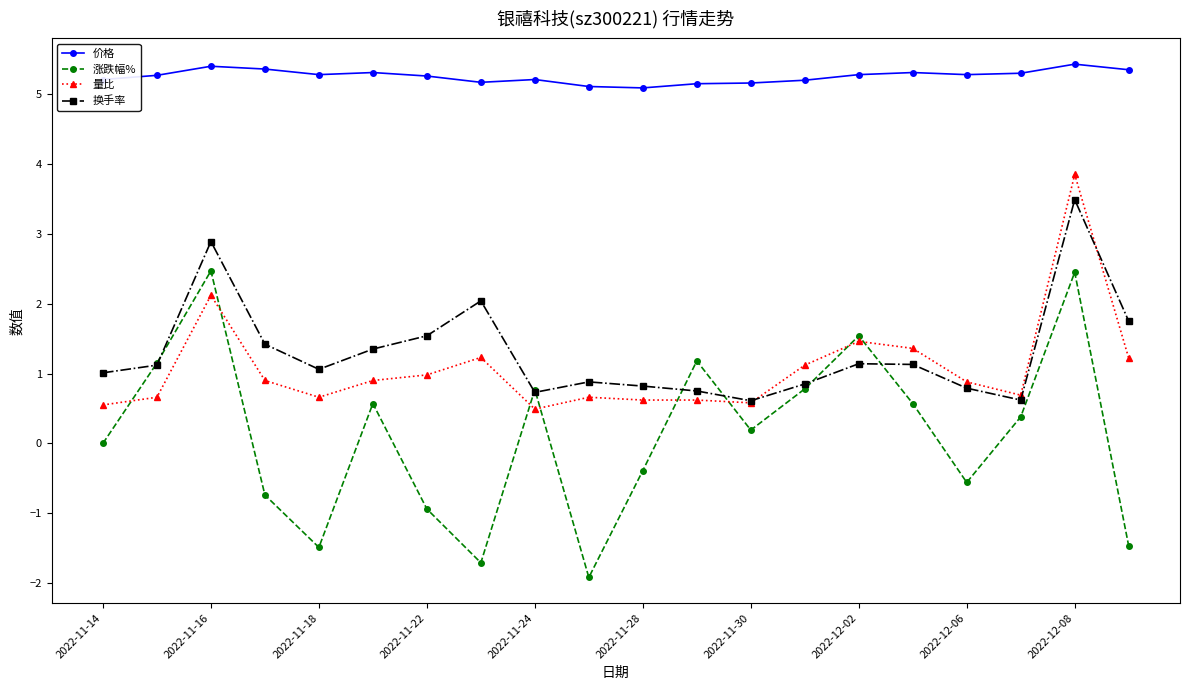

What is the maximum value for 换手率?

3.5